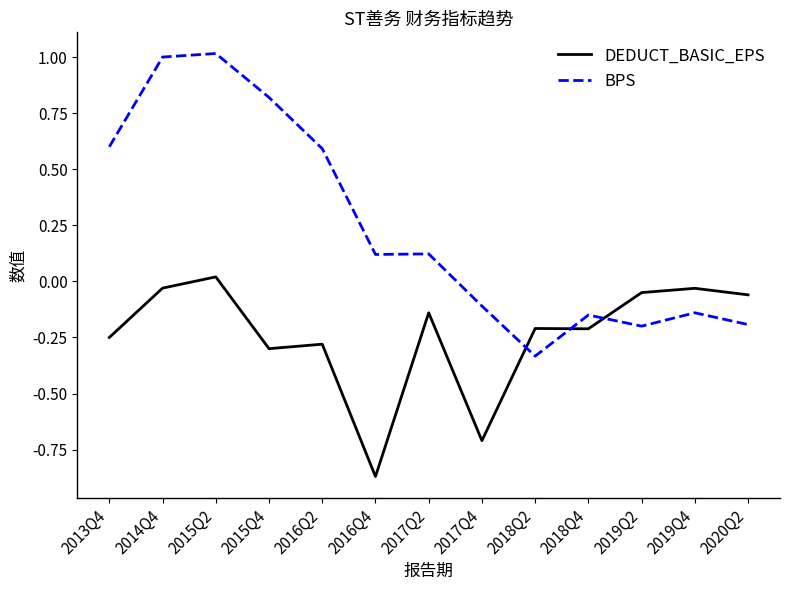

Which series ends up on top after the final intersection of DEDUCT_BASIC_EPS and BPS?

DEDUCT_BASIC_EPS